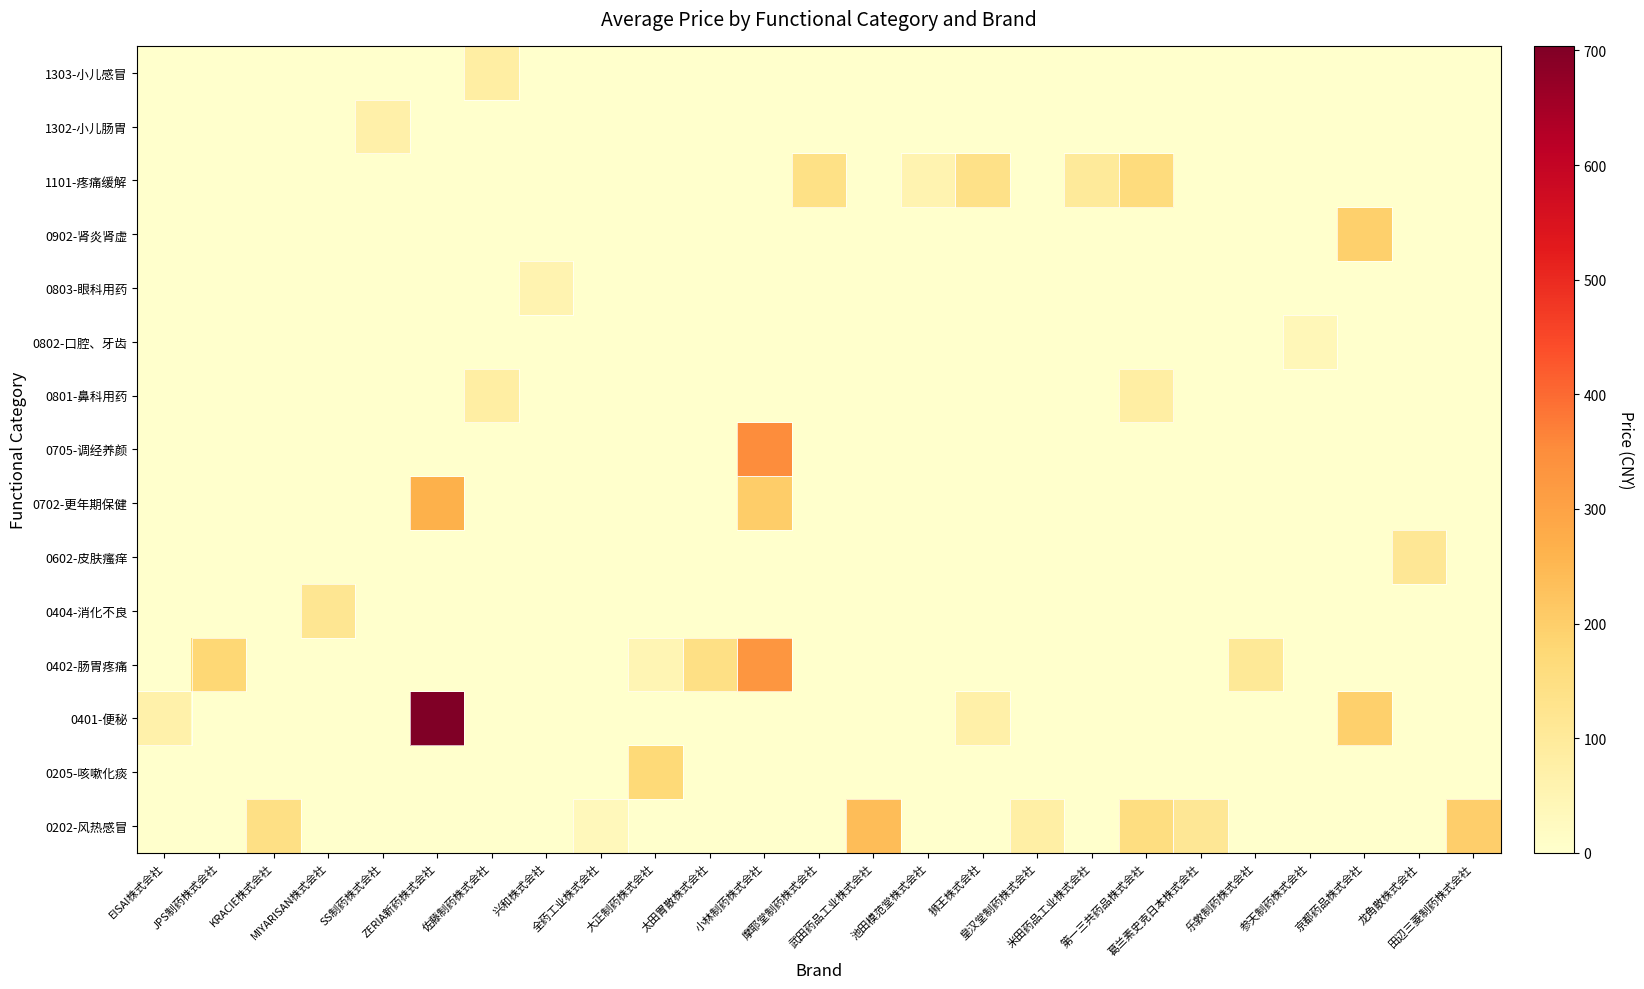

What is the spread (max minus min) of values at EISAI株式会社?

67